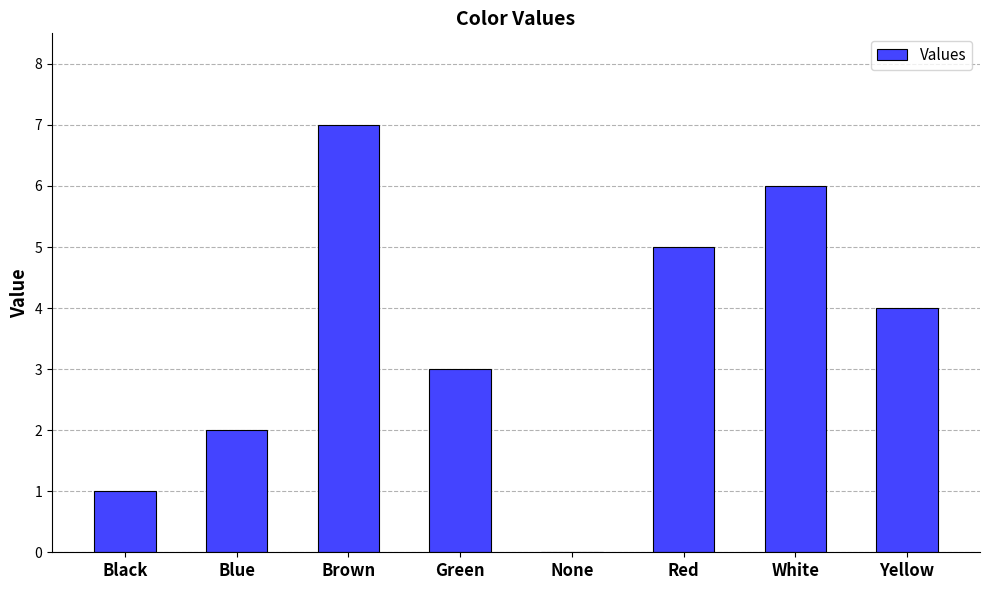

What is the maximum value shown in the chart?

7